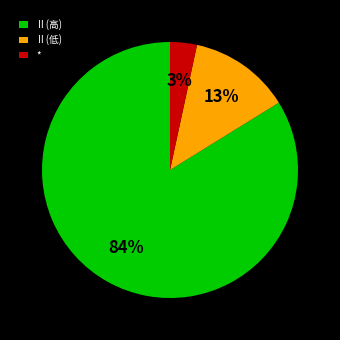

Which has a higher value, Ⅱ(高) or *?

Ⅱ(高)